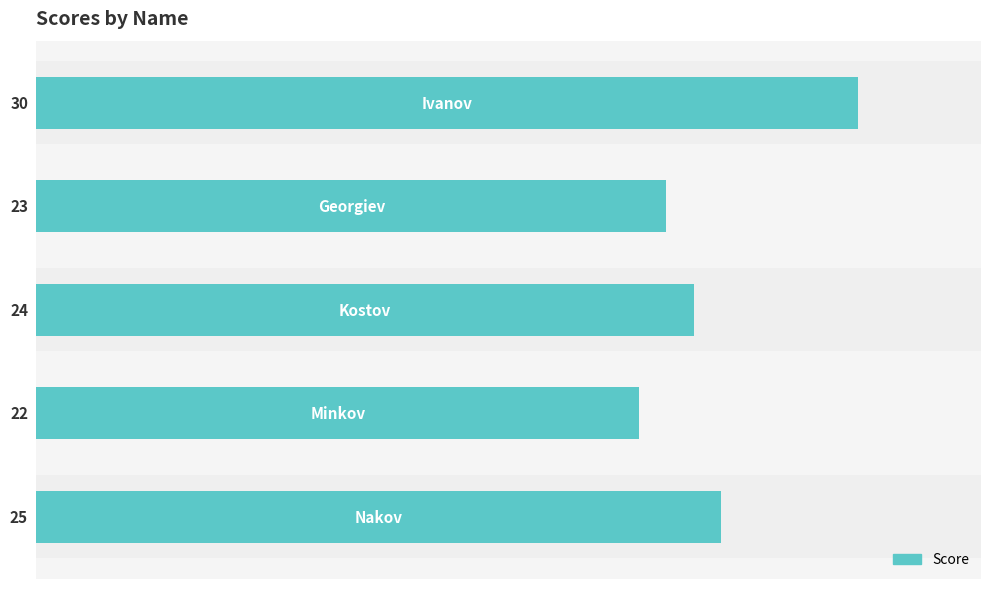

Count the values in the range 23 to 25.

3